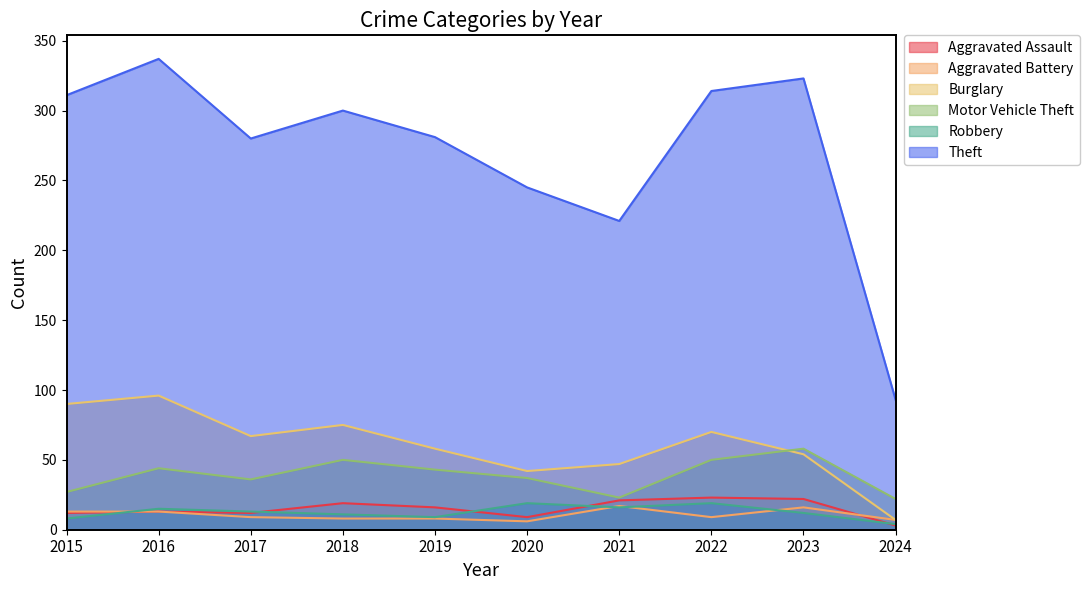

True or false: Burglary and Aggravated Battery cross at least once.

False